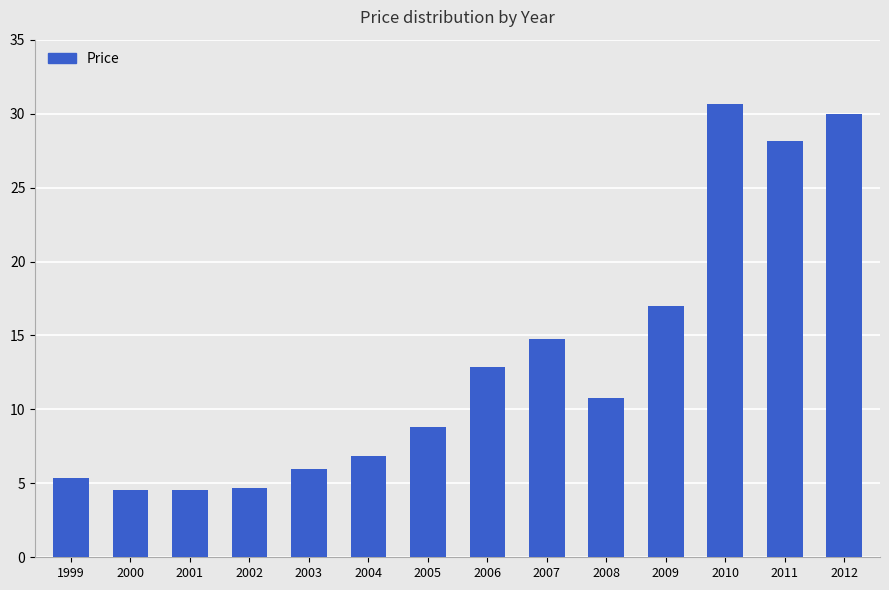

What value does the data have at 2007?

14.8